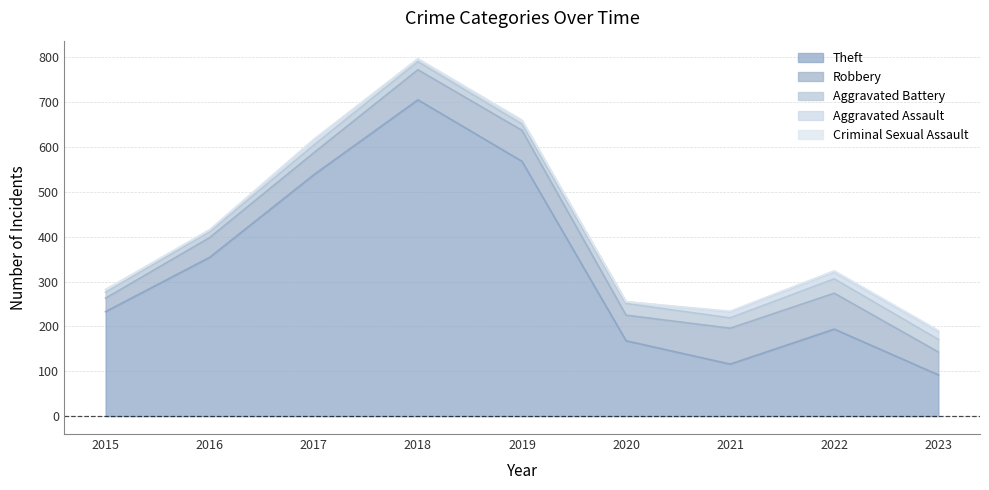

Reading left to right, transcribe all the data shown in this chart.

Theft: 2015=233	2016=354	2017=538	2018=705	2019=568	2020=168	2021=116	2022=194	2023=92
Robbery: 2015=30	2016=44	2017=49	2018=67	2019=69	2020=57	2021=80	2022=80	2023=51
Aggravated Battery: 2015=13	2016=13	2017=17	2018=18	2019=14	2020=26	2021=23	2022=32	2023=28
Aggravated Assault: 2015=6	2016=3	2017=12	2018=5	2019=8	2020=4	2021=13	2022=14	2023=17
Criminal Sexual Assault: 2015=0	2016=2	2017=1	2018=2	2019=1	2020=0	2021=2	2022=4	2023=3